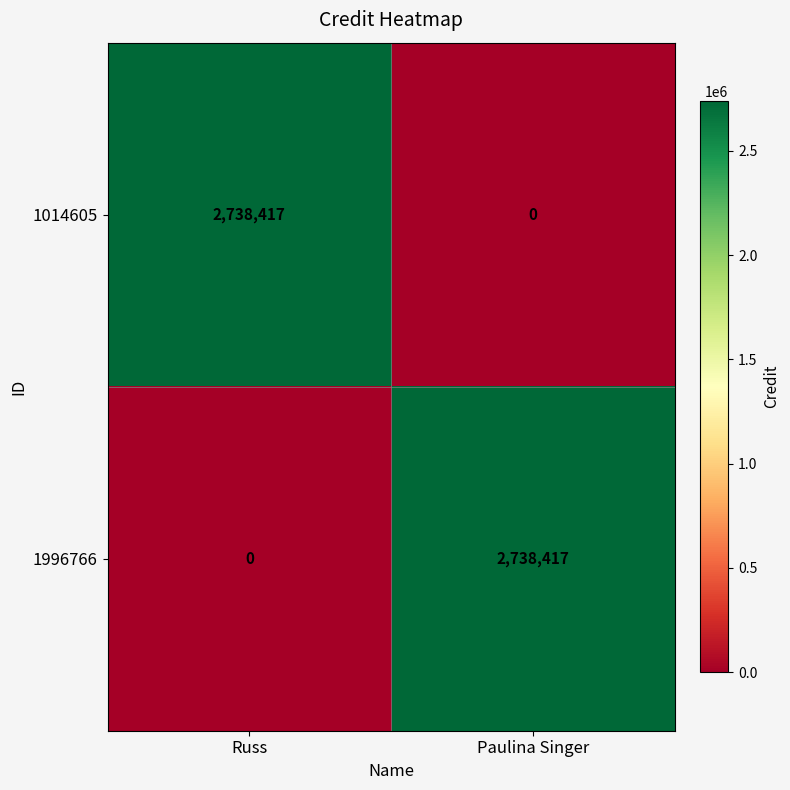

The value of 1996766 at Russ is 0. True or false?

True